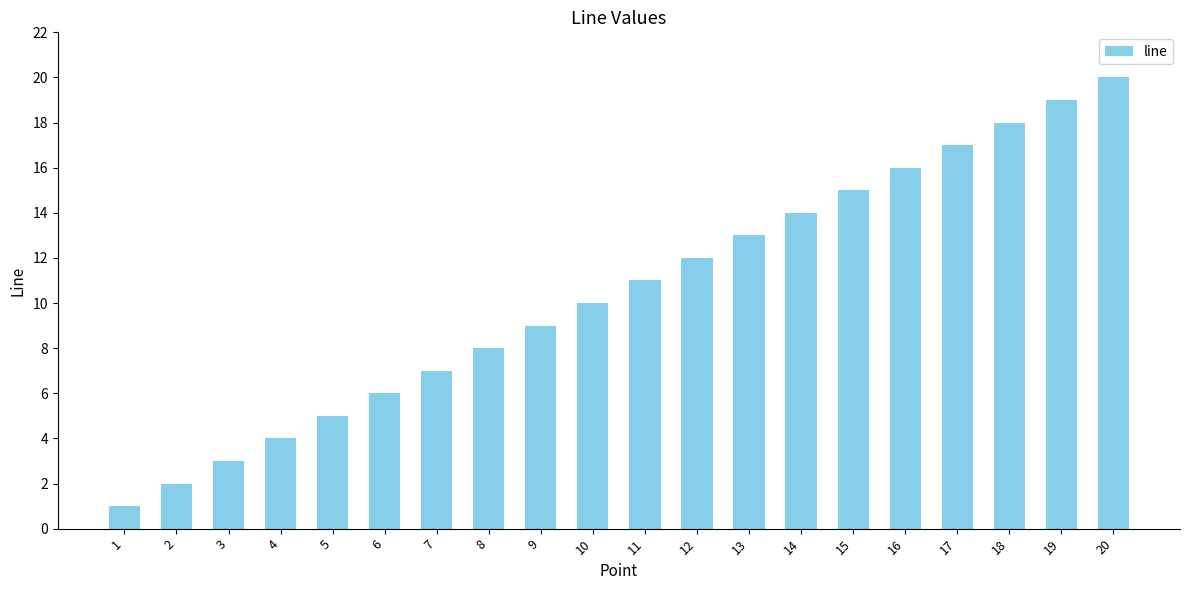

Rank the categories by value from lowest to highest.

1, 2, 3, 4, 5, 6, 7, 8, 9, 10, 11, 12, 13, 14, 15, 16, 17, 18, 19, 20